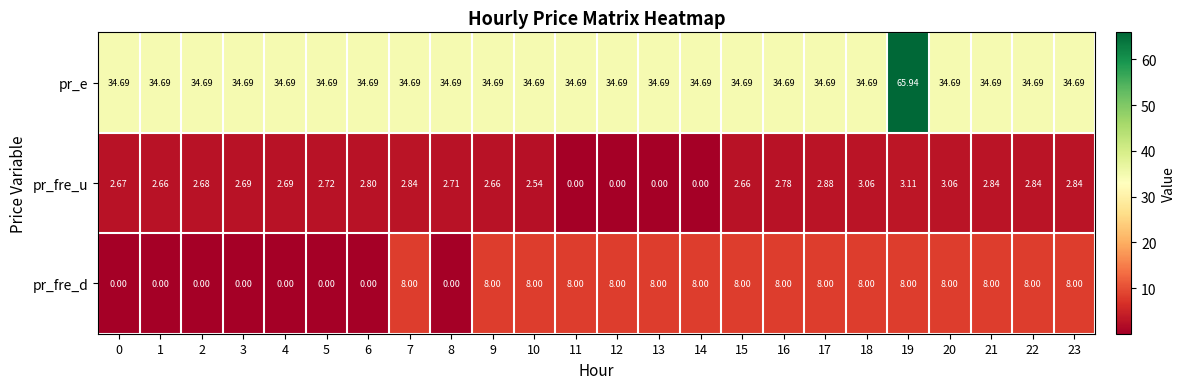

Which series has the largest range (max minus min)?

pr_e